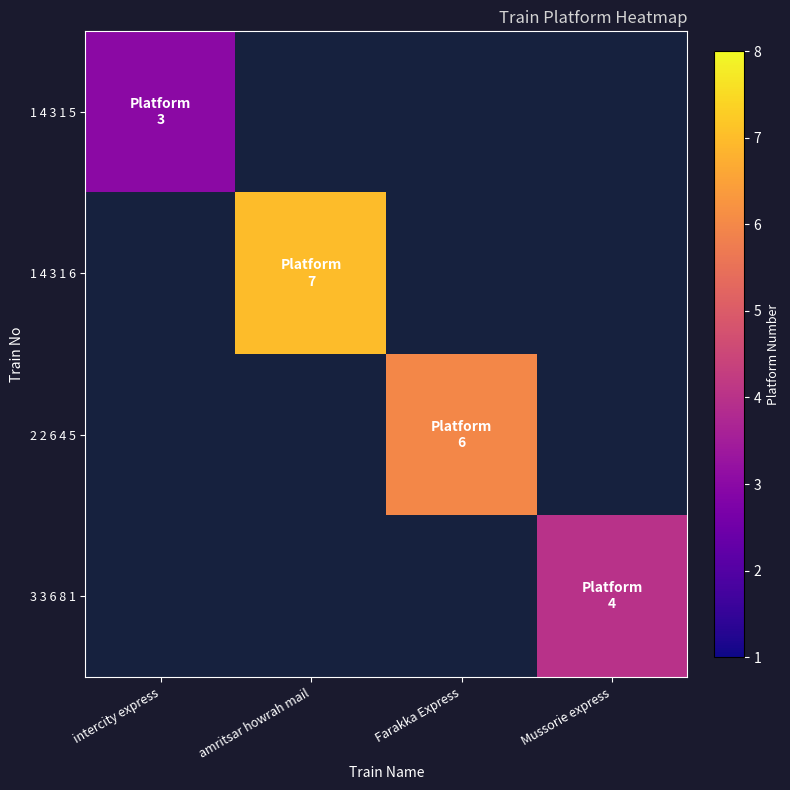

True or false: 3 3 6 8 1 has a value of 6.0 at Mussorie express.

False